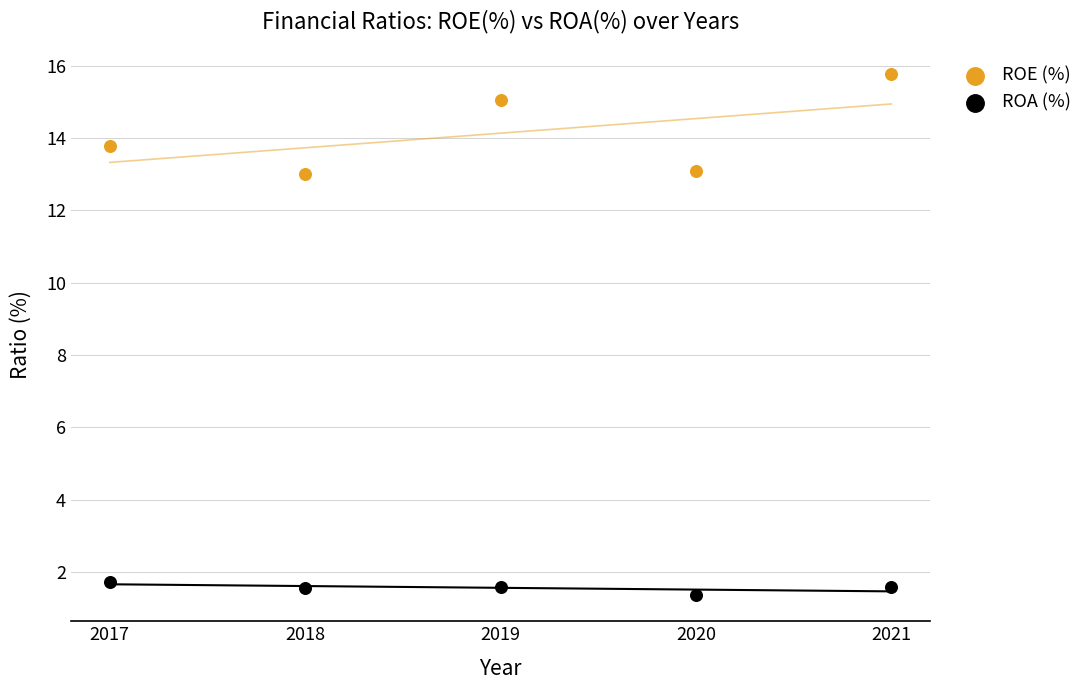

Which series contains the lowest Y value?

ROA (%)